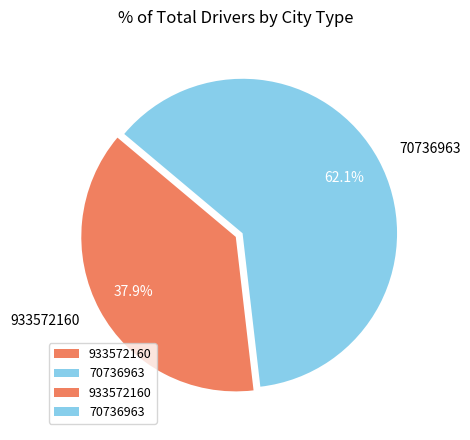

Rank the categories by value from highest to lowest.

70736963, 933572160